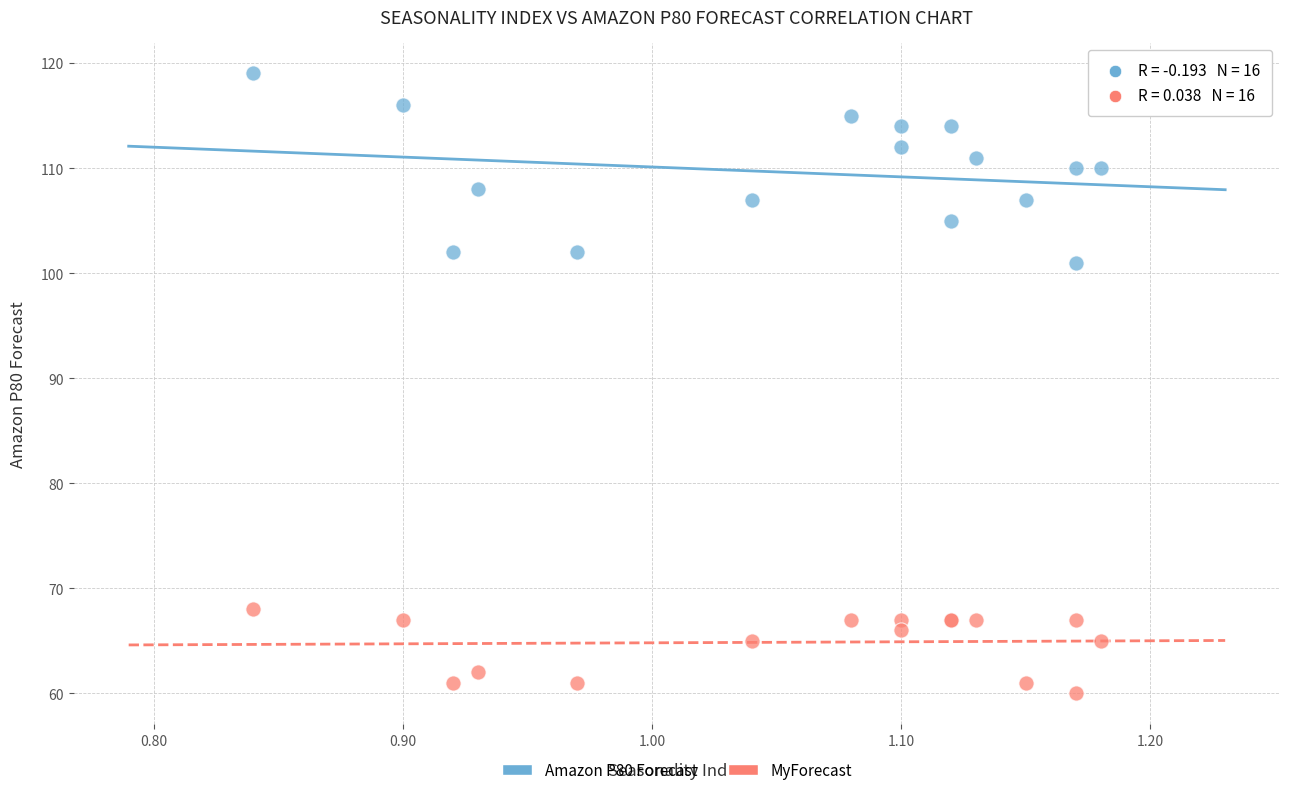

What are all the series names shown in the legend?

Amazon P80 Forecast, MyForecast